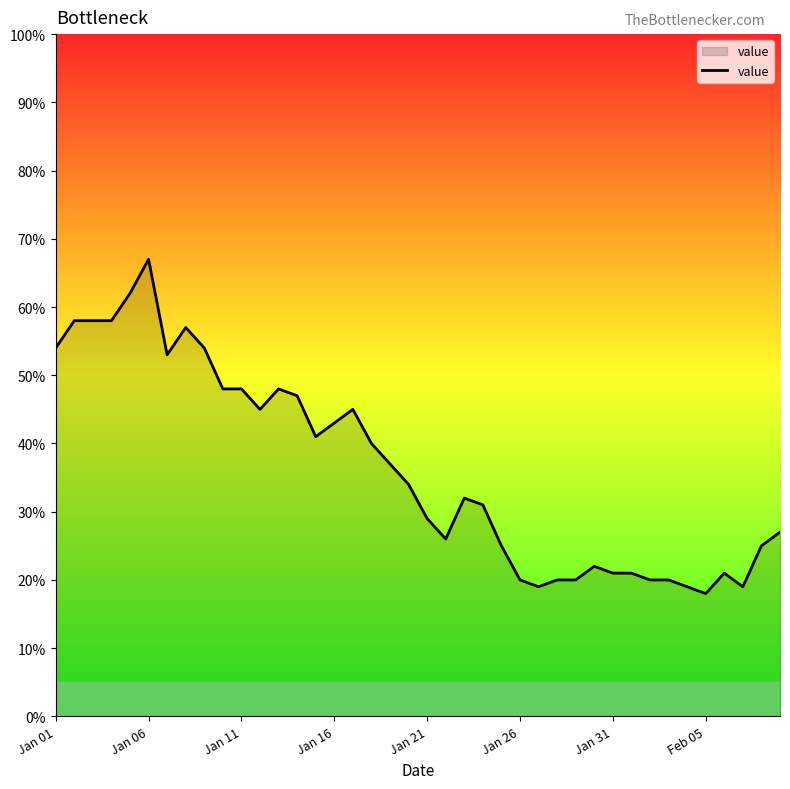

What is the greatest value displayed?

67